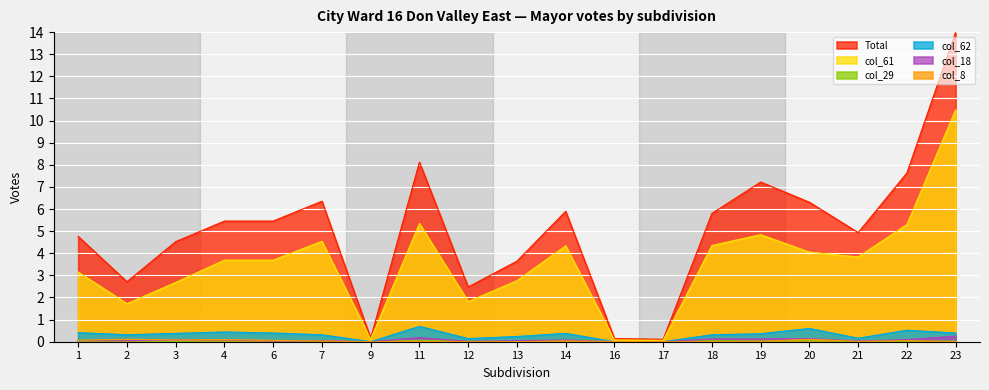

How many col_62 values are between 0 and 1?

19